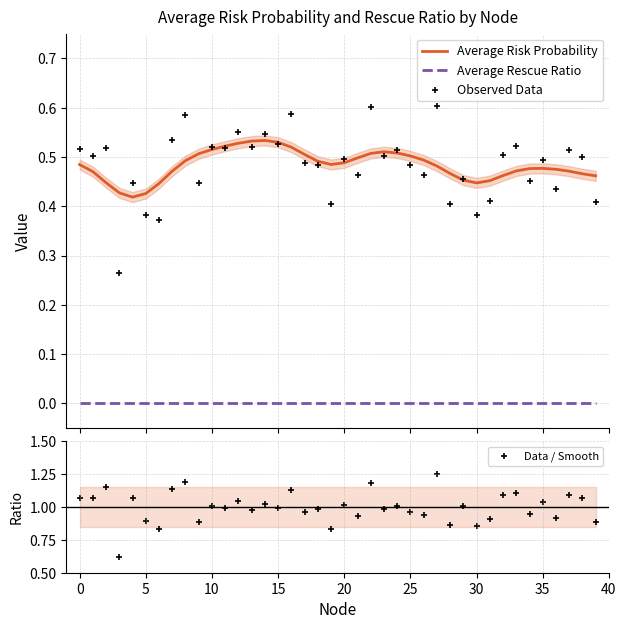

Which series has the largest total across all categories?

Data / Smooth